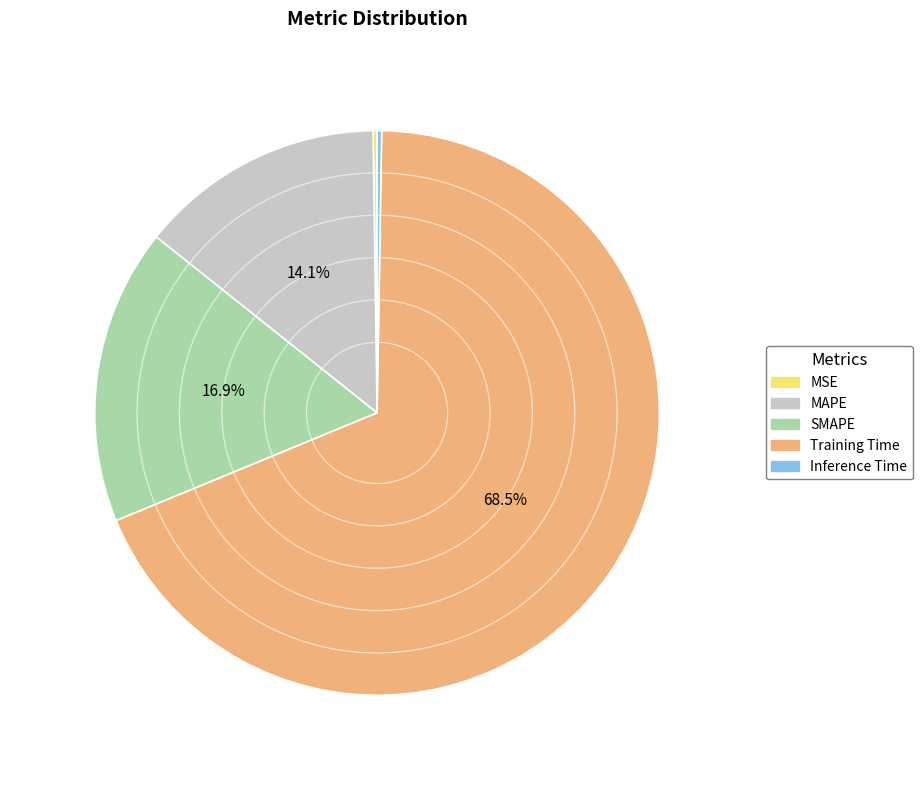

What is the majority slice?

Training Time